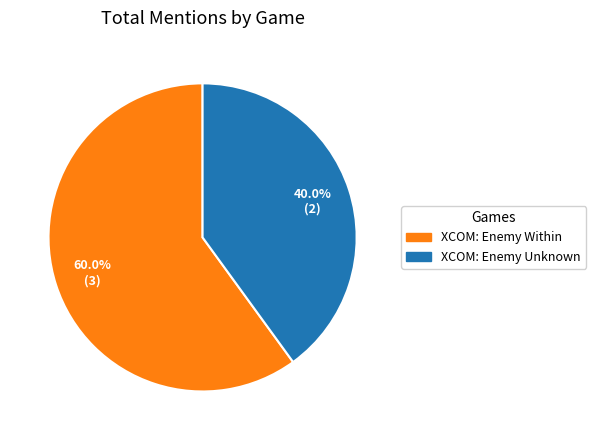

Is there a majority slice in this chart?

Yes